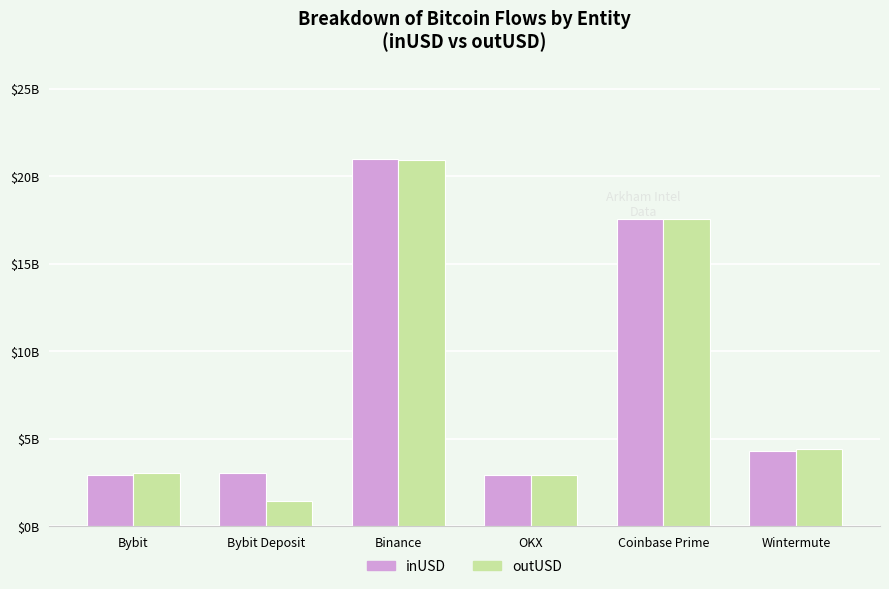

At which category does the chart reach its peak across all series?

Binance